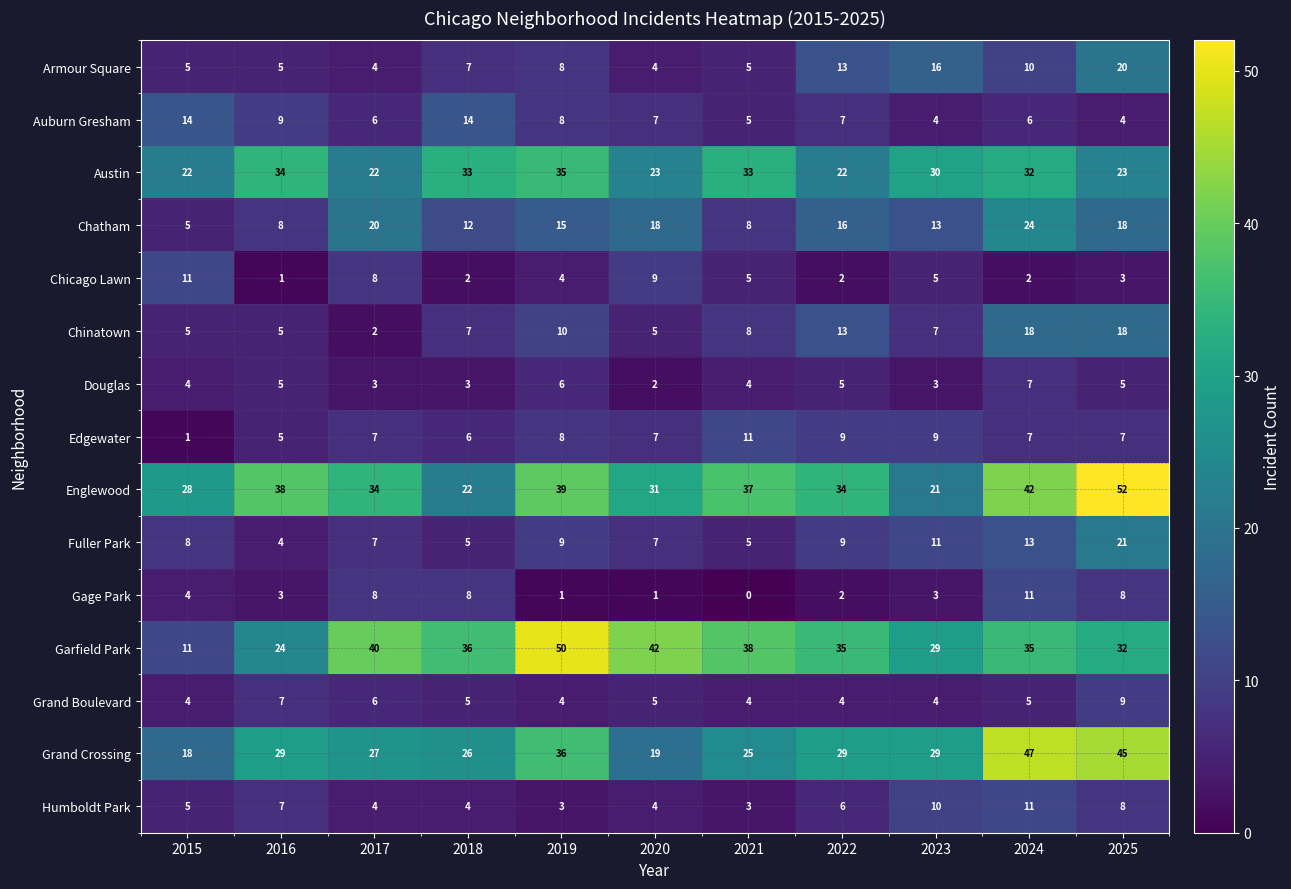

Where is Austin nearest to the value 28?

2023